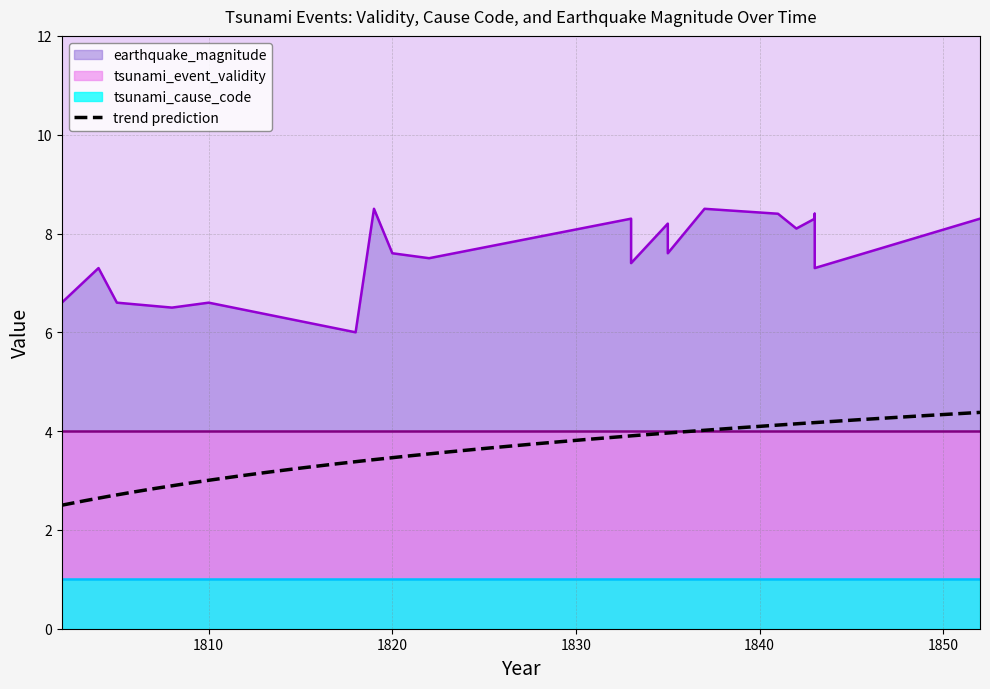

How many series are shown in this chart?

3